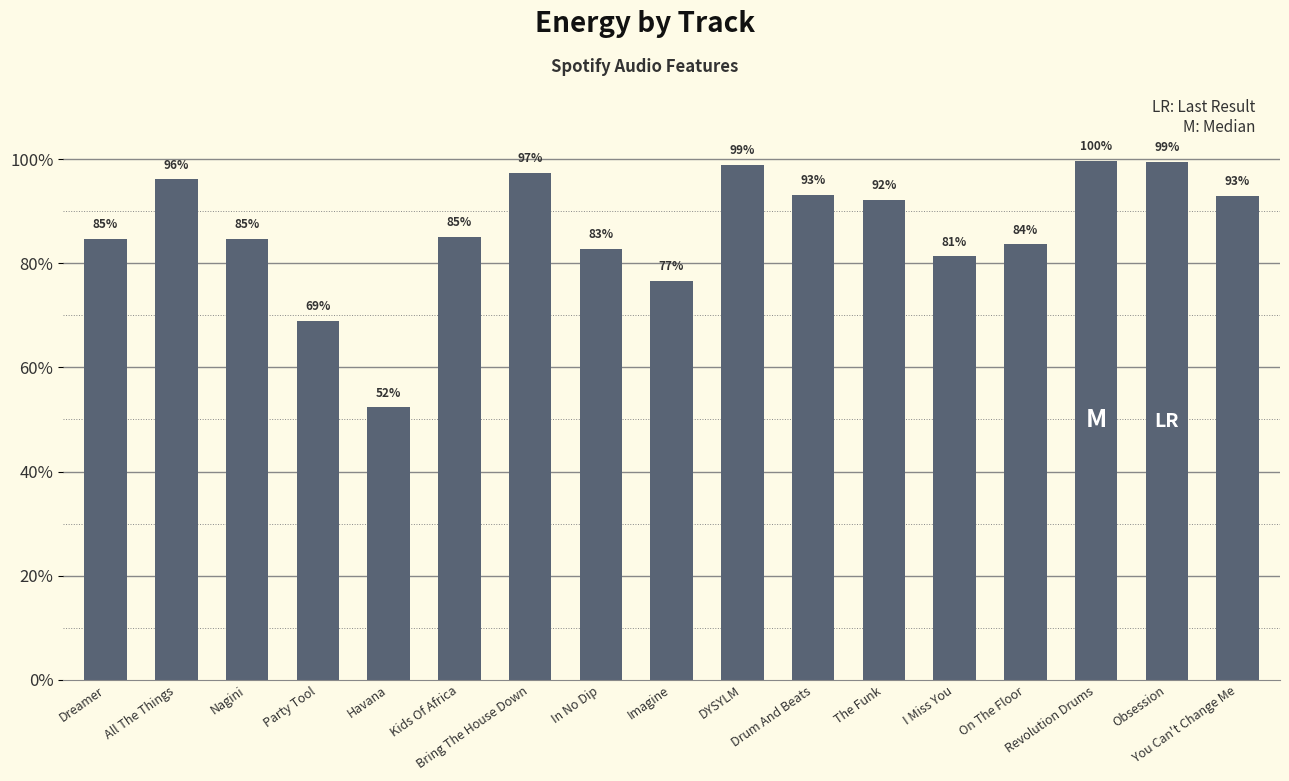

What is the difference between the maximum and minimum values?

0.5